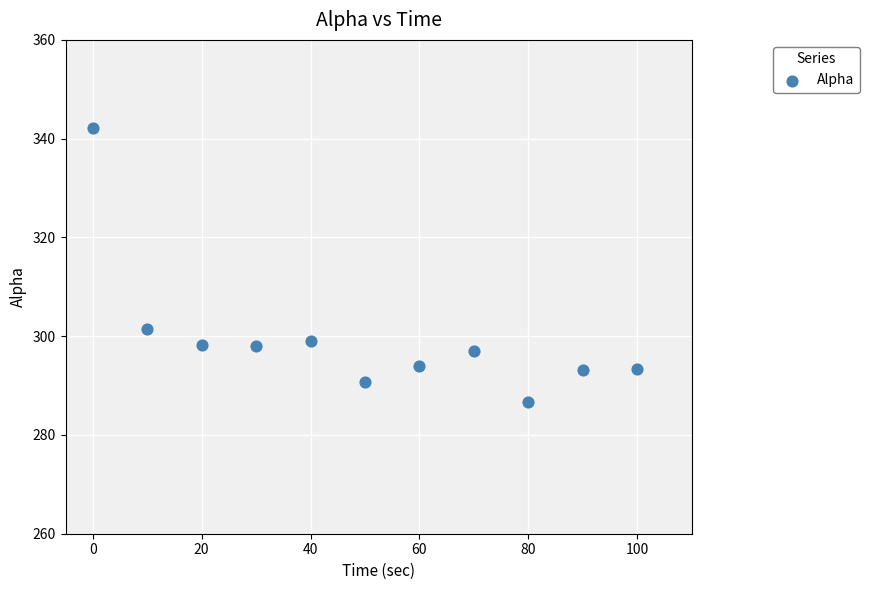

What is the range of Y values (max minus min)?

55.4